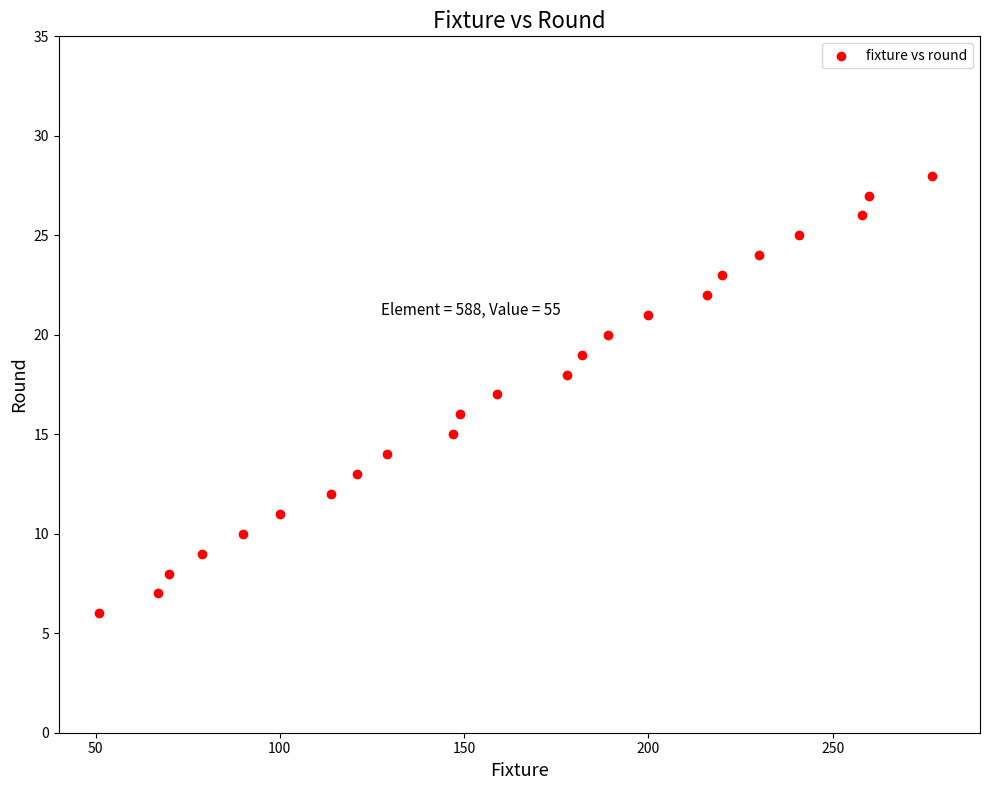

What is the range of Y values (max minus min)?

22